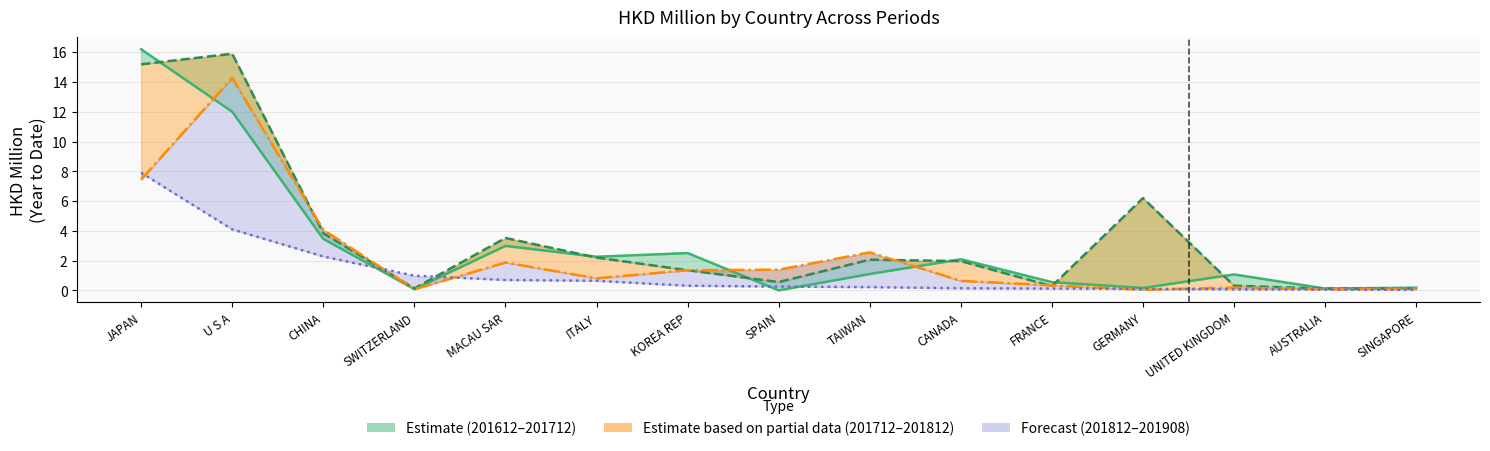

Read the 201612 value at TAIWAN.

1.1